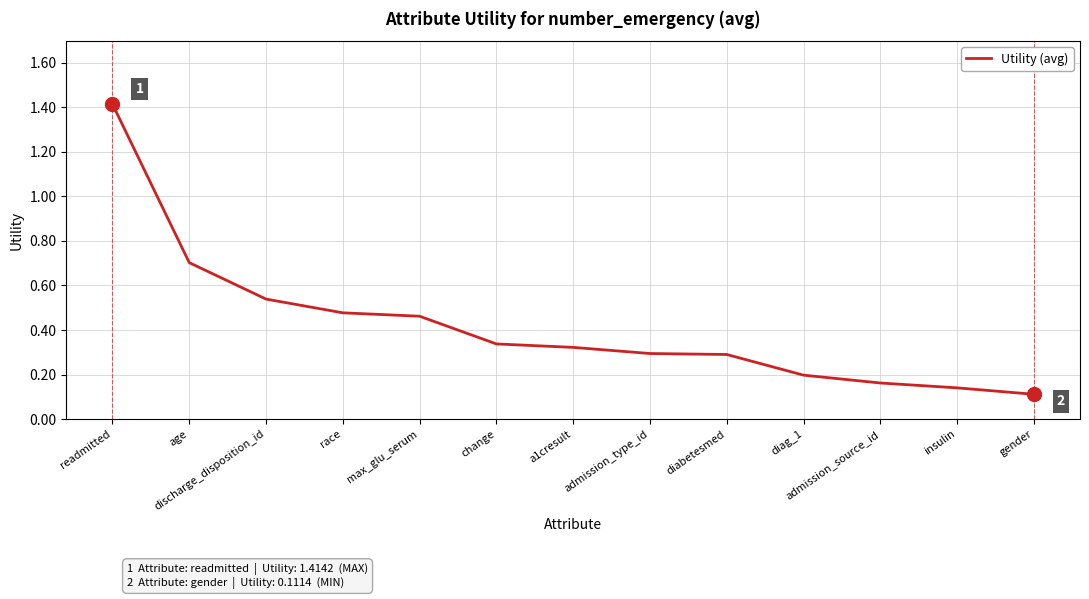

At which label is the value closest to 0?

gender